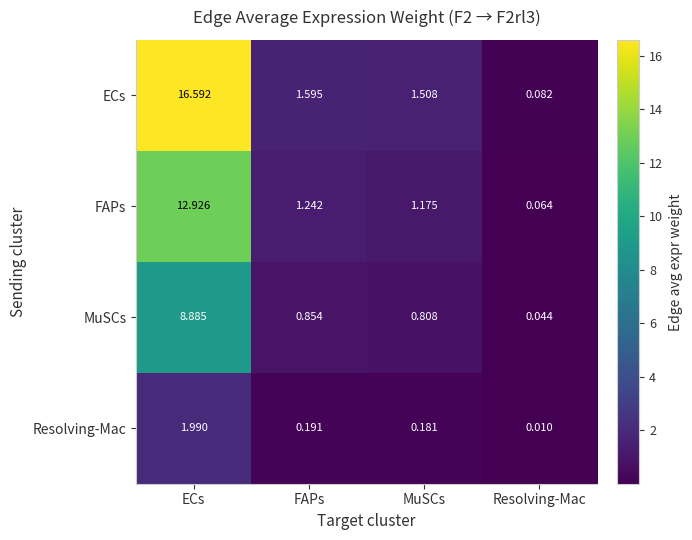

Which category has the highest value across all series?

ECs